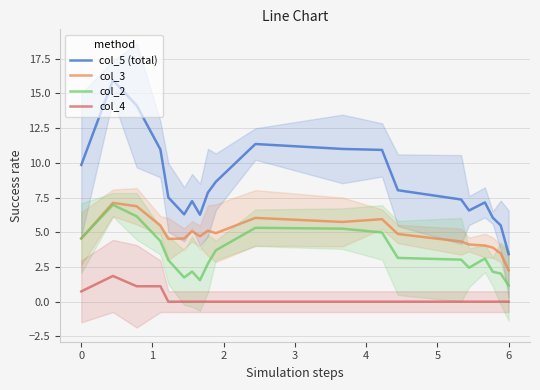

Is this an area chart (filled region under the line)?

No